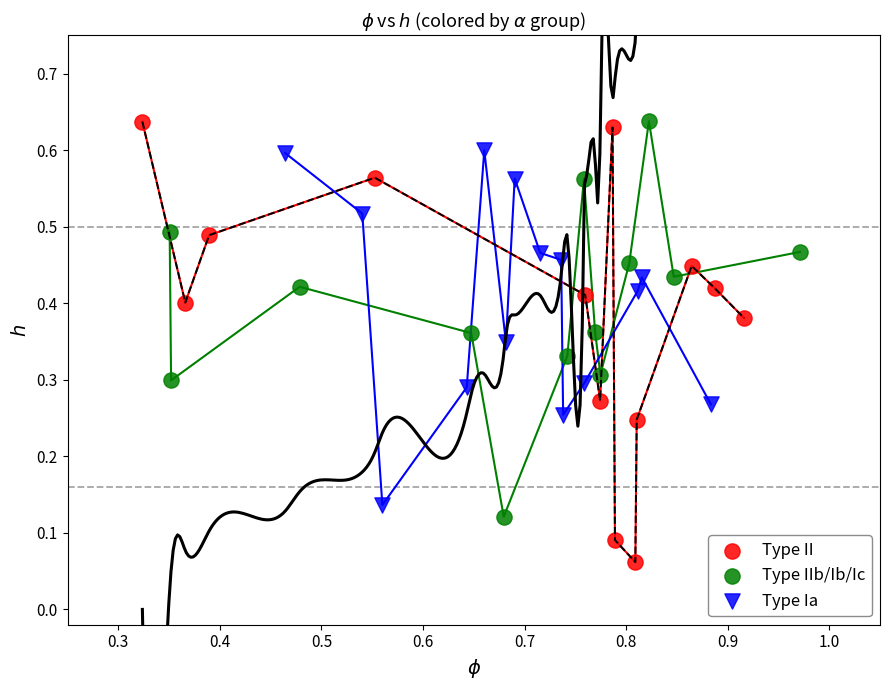

Which series contains the lowest Y value?

Type II